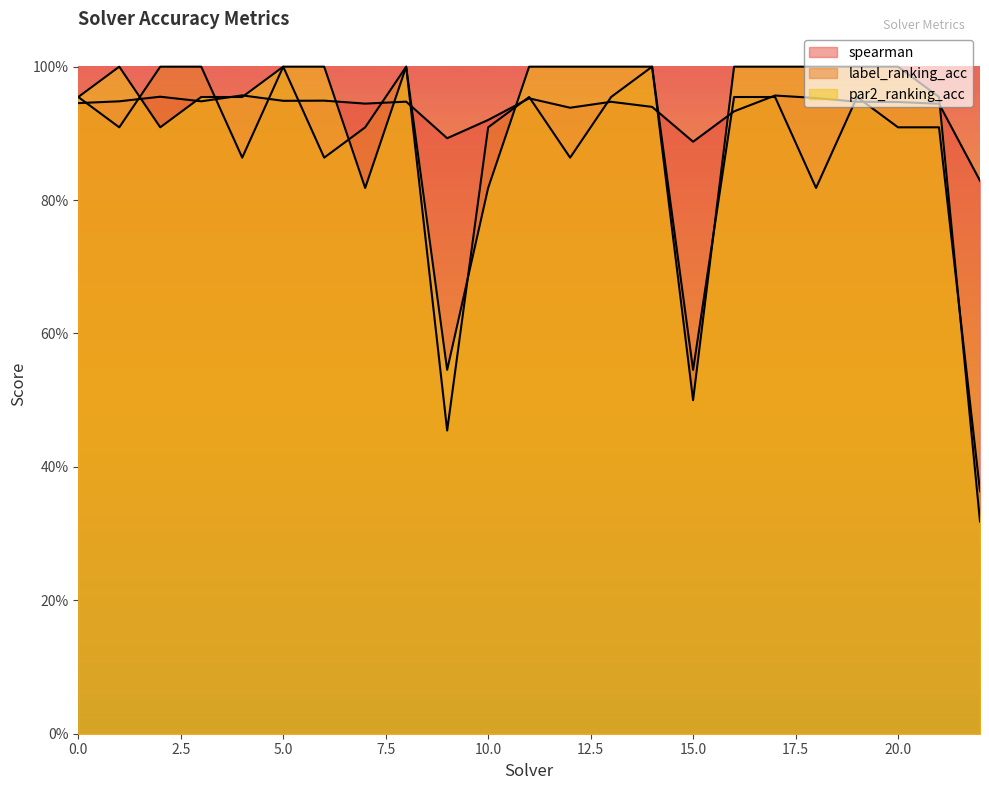

What is the sum of all spearman values?

21.5